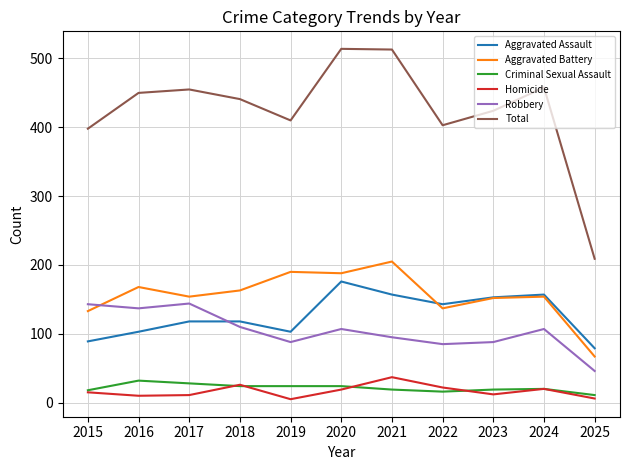

Which series has the largest range (max minus min)?

Total